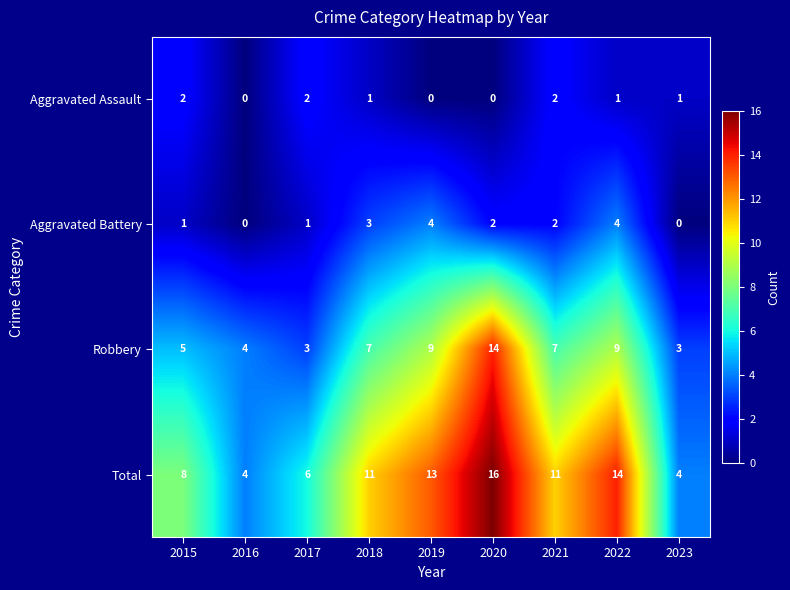

How many values in Aggravated Assault are above zero?

6